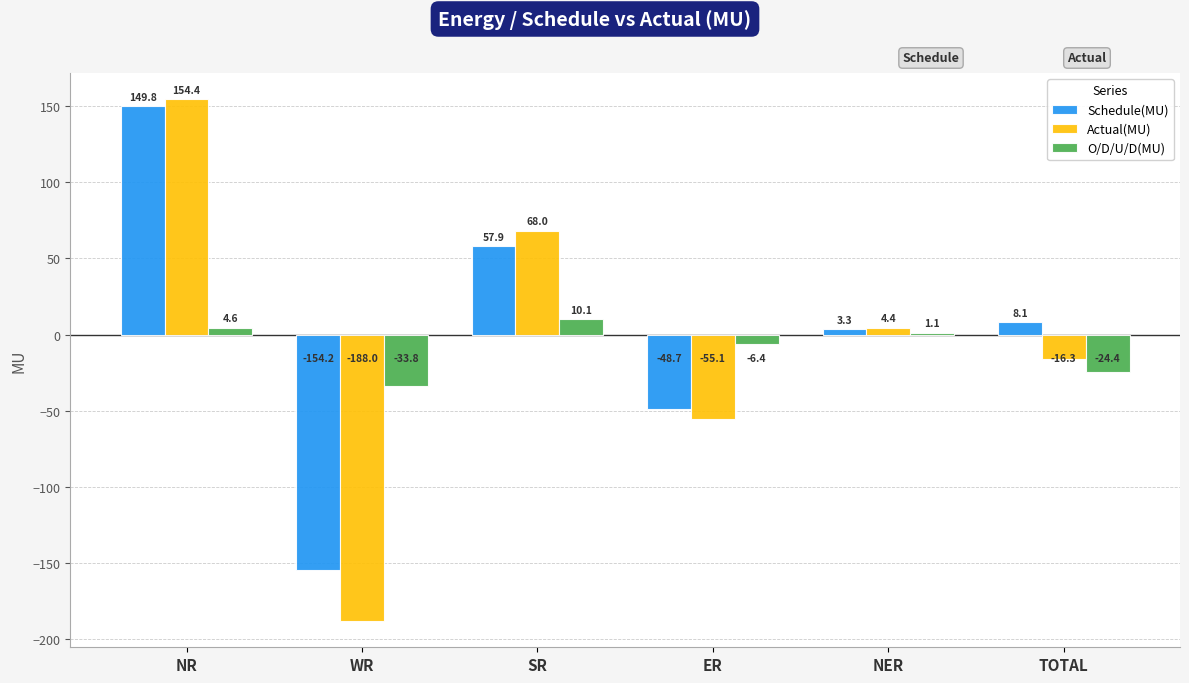

What is the total value across all series at NR?

308.8